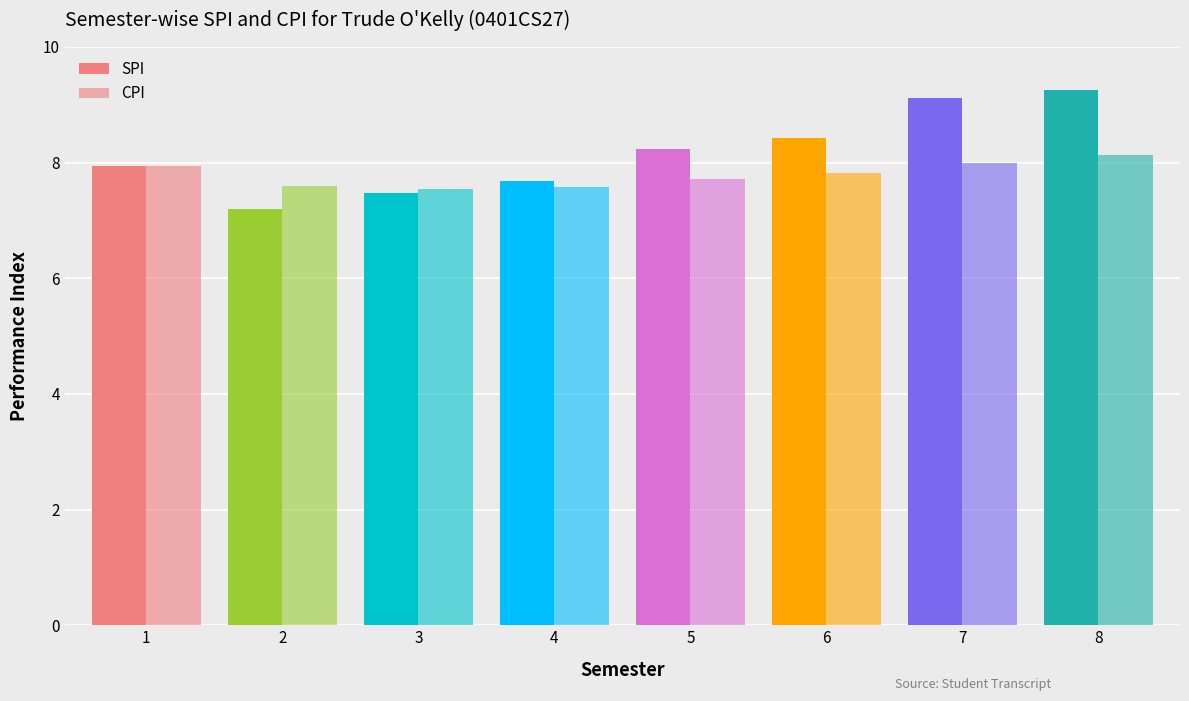

What is the total value across all series at 7?

17.1